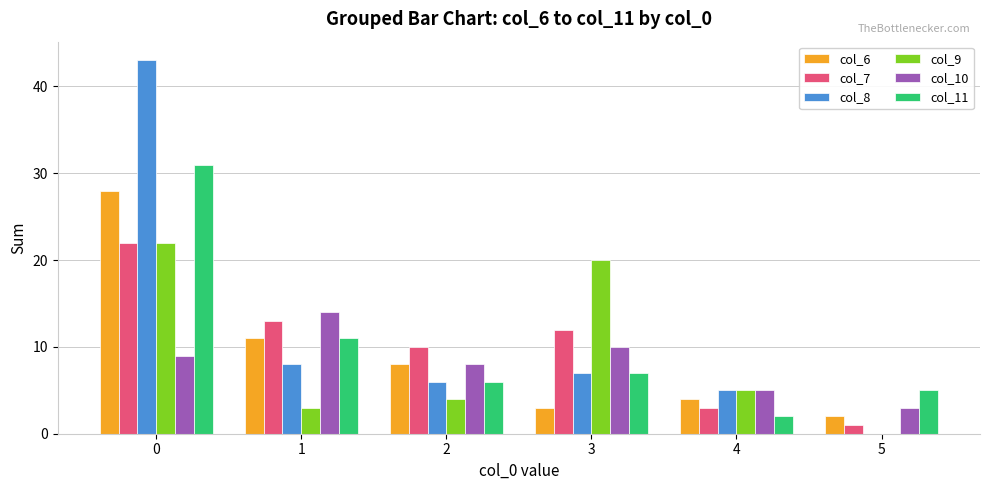

The value of col_11 at 1 is 8. True or false?

False